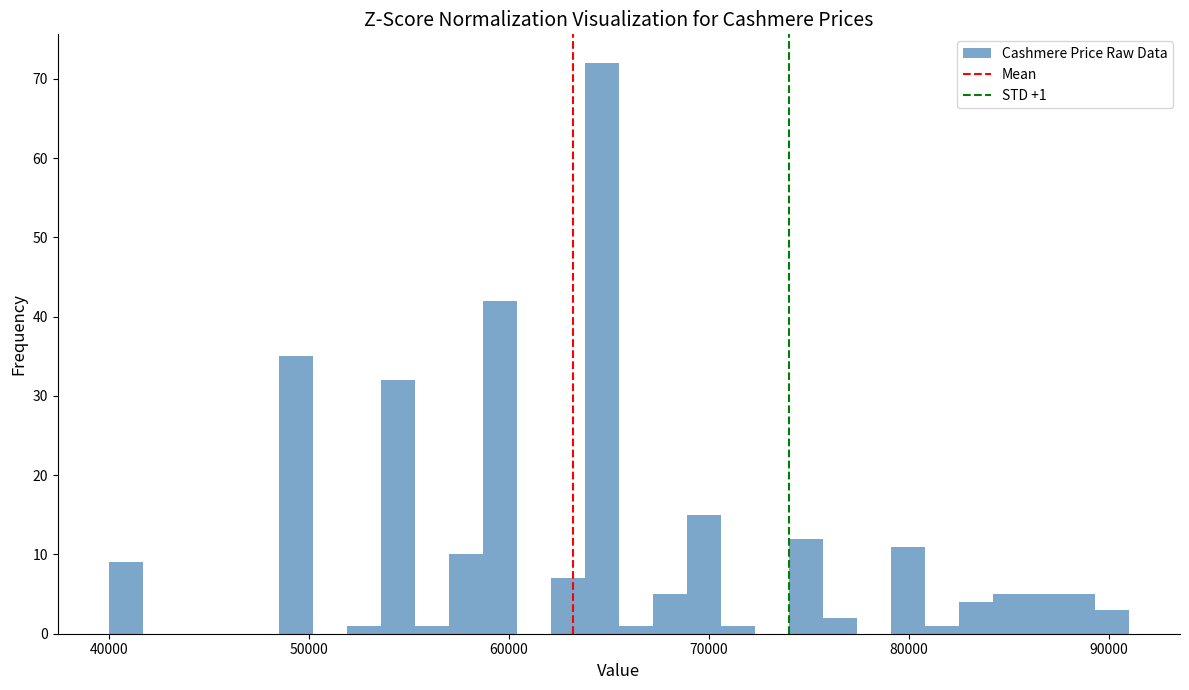

Around what value on the x-axis is the tallest bar? Give the approximate position of its centre, as read against the axis.

65000